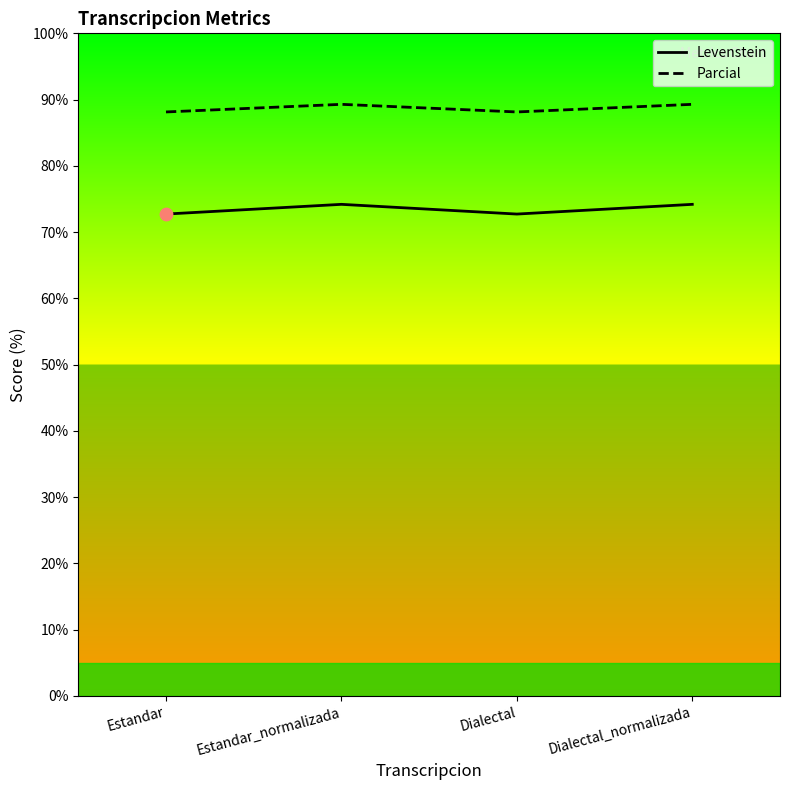

Which series contains the lowest Y value?

Levenstein